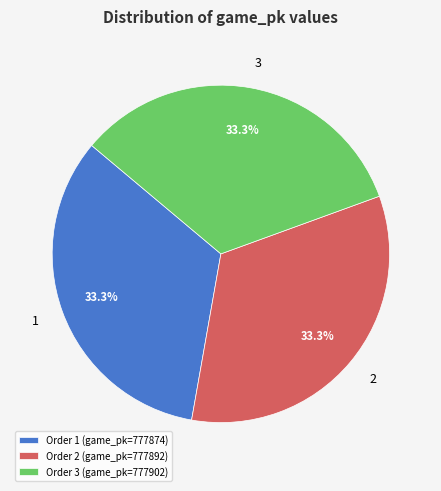

Is Order 1 (game_pk=777874) the majority of the pie?

No